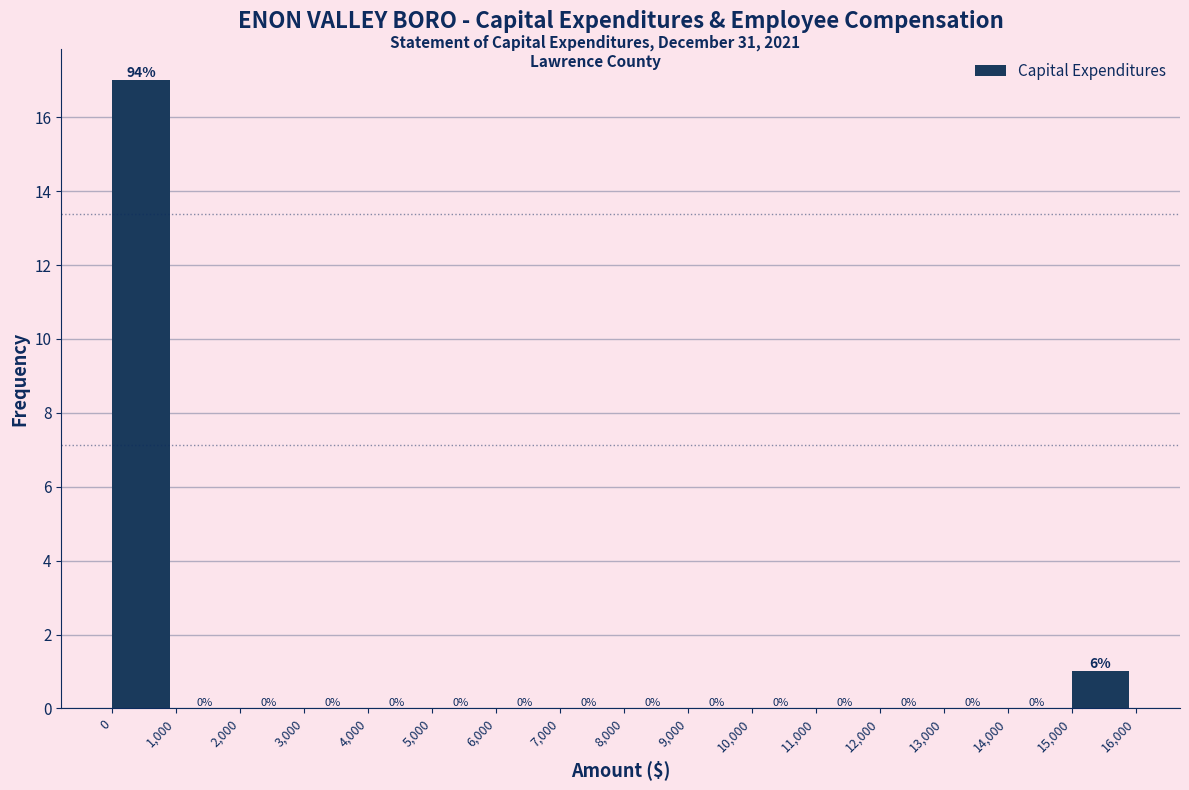

Over which range of the x-axis is the bar tallest?

0 to 1,000